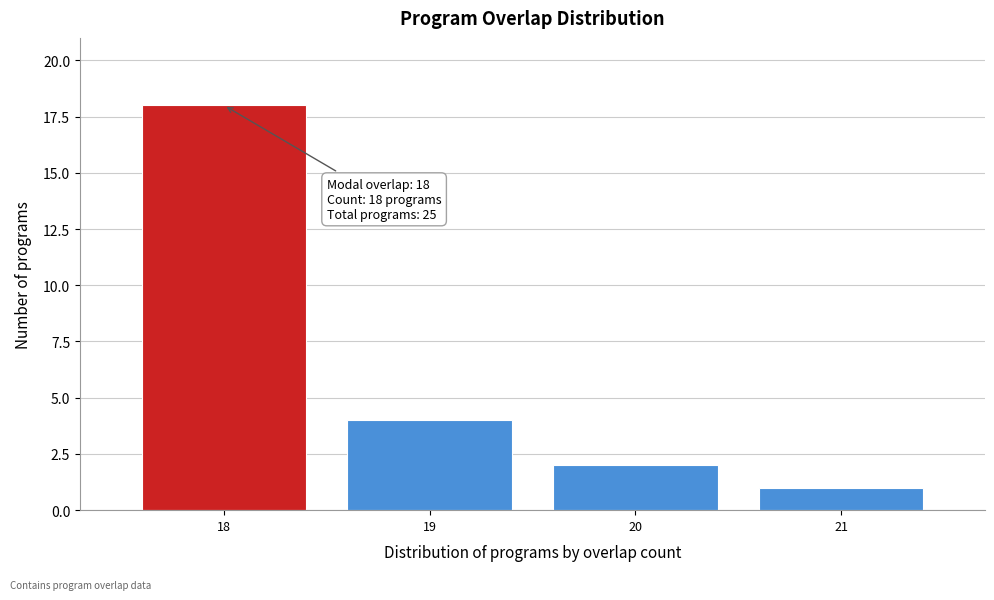

Reading left to right, list all the values displayed in this chart.

18	4	2	1